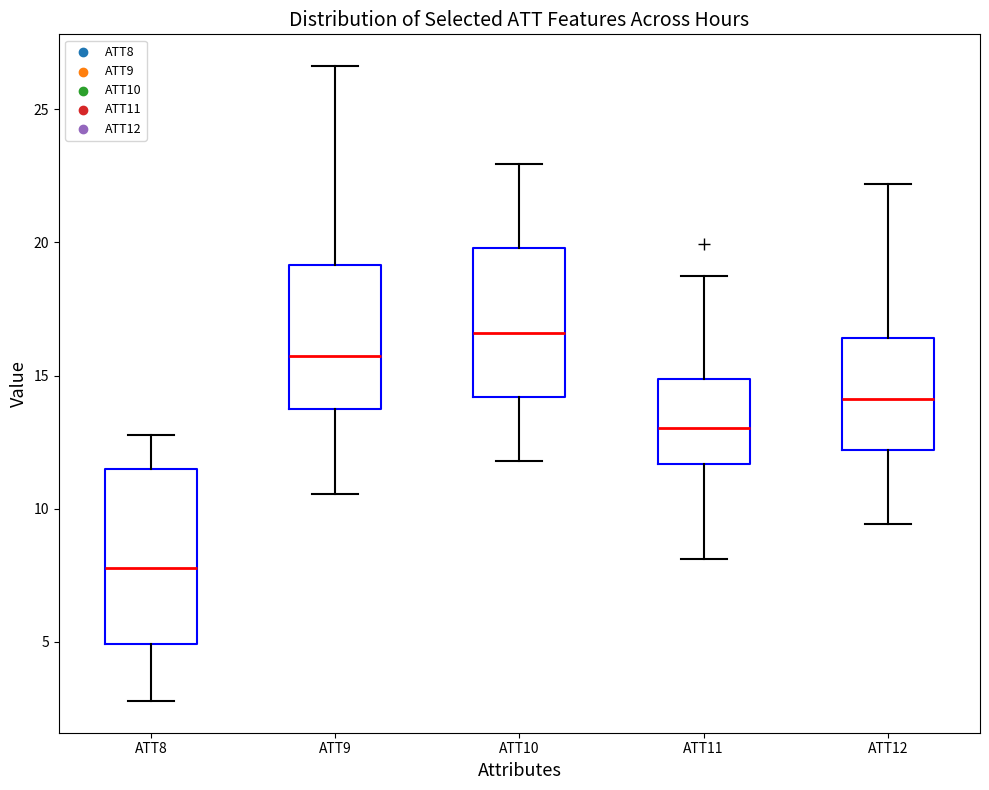

Reading left to right, read every box against the y-axis: the position of its median line, the range the box covers, and the ends of its whiskers. The values are not printed on the chart, so give them approximately, as read against the axis.

ATT8: median 8.0, box 5.0 to 11.5, whiskers 3.0 to 13.0
ATT9: median 15.5, box 13.5 to 19.0, whiskers 10.5 to 26.5
ATT10: median 16.5, box 14.0 to 20.0, whiskers 12.0 to 23.0
ATT11: median 13.0, box 11.5 to 15.0, whiskers 8.0 to 18.5
ATT12: median 14.0, box 12.0 to 16.5, whiskers 9.5 to 22.0